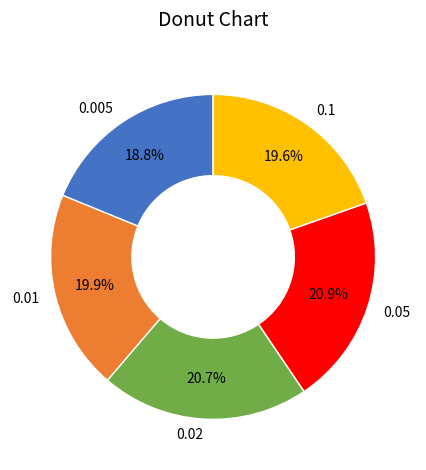

The 0.05 slice represents 10% of the pie. True or false?

False